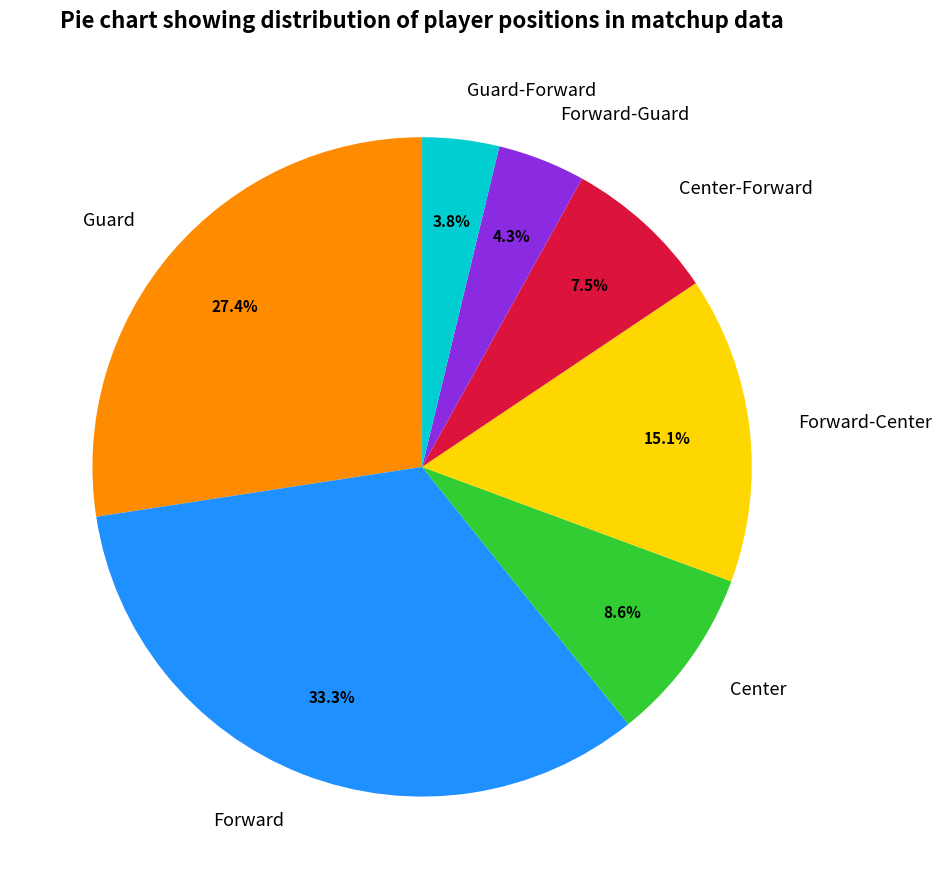

Do Center-Forward and Guard together represent more than half of the pie?

No